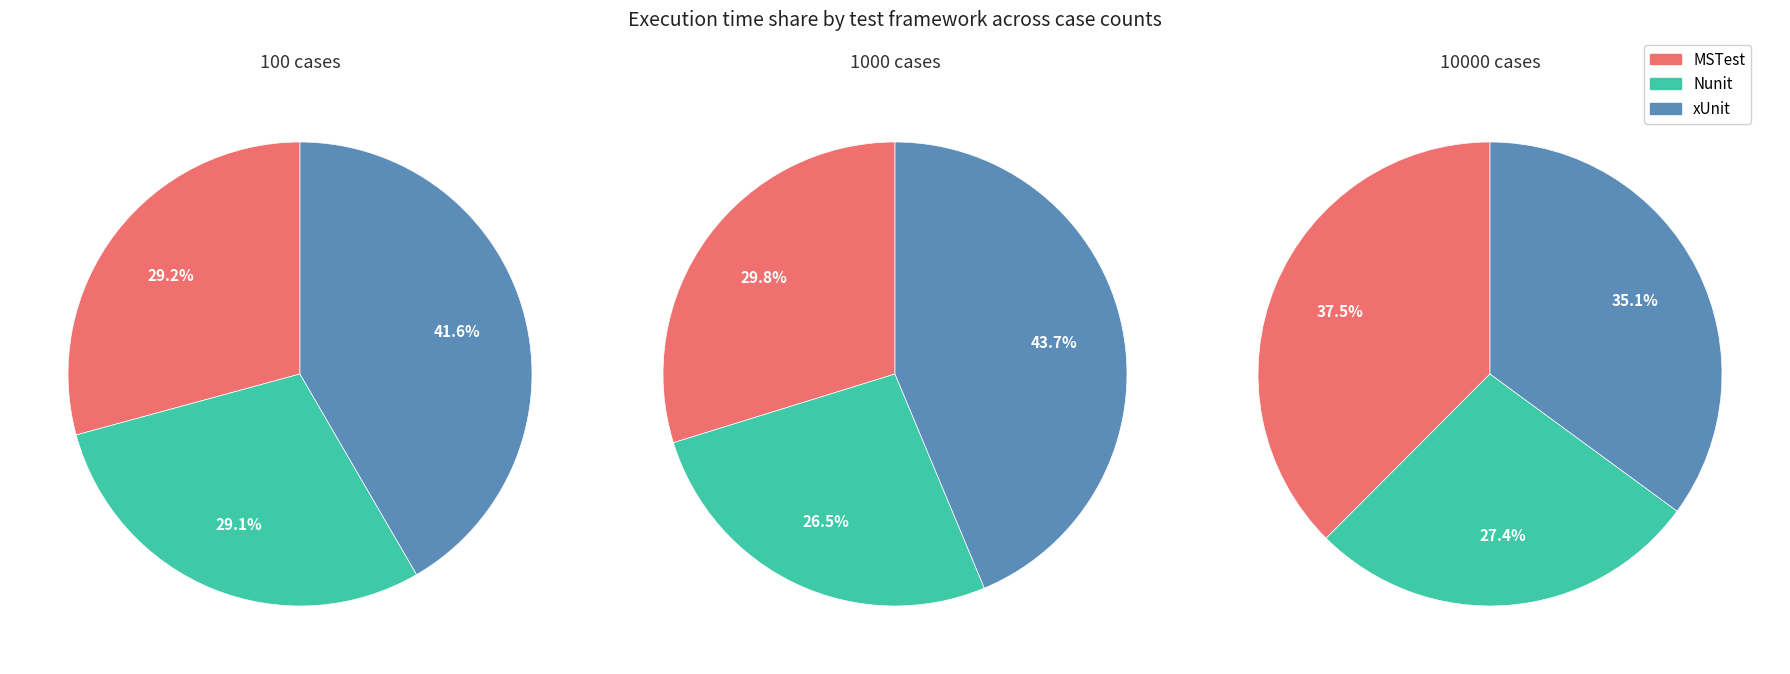

Rank the series by their average value, from lowest to highest.

Nunit, MSTest, xUnit